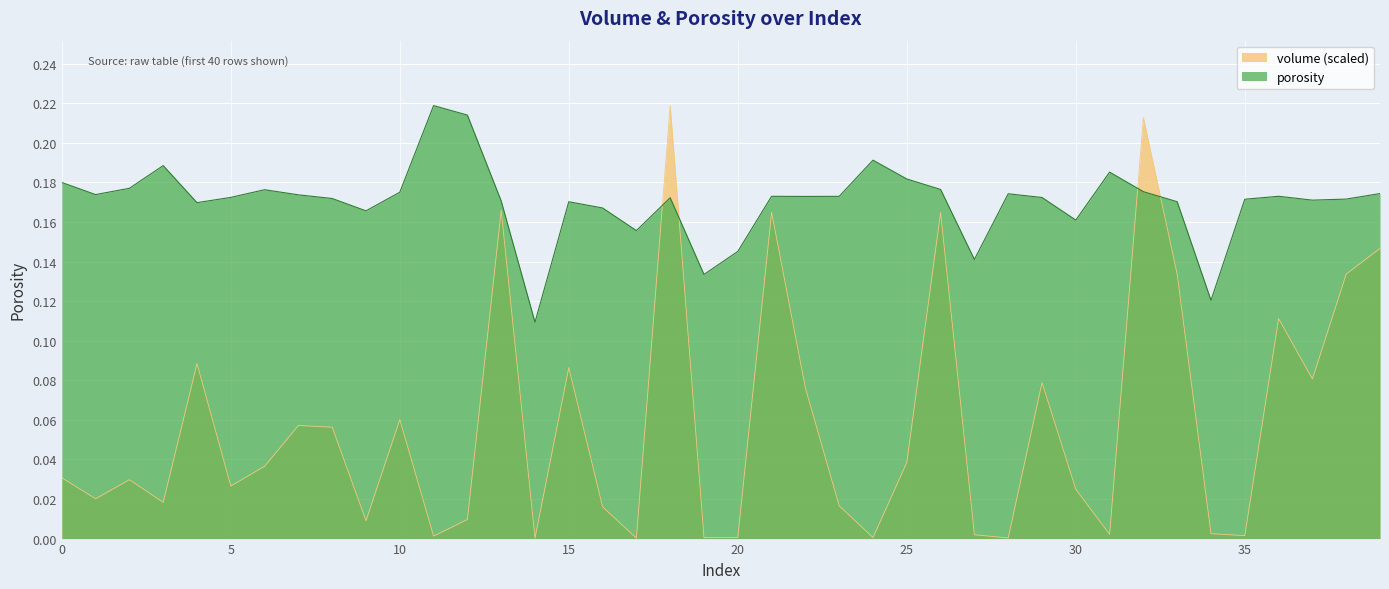

Reading left to right, extract all data points from this chart.

porosity: 0.2	0.2	0.2	0.2	0.2	0.2	0.2	0.2	0.2	0.2	0.2	0.2	0.2	0.2	0.1	0.2	0.2	0.2	0.2	0.1	0.1	0.2	0.2	0.2	0.2	0.2	0.2	0.1	0.2	0.2	0.2	0.2	0.2	0.2	0.1	0.2	0.2	0.2	0.2	0.2
volume: 0.0	0.0	0.0	0.0	0.1	0.0	0.0	0.1	0.1	0.0	0.1	0.0	0.0	0.2	0.0	0.1	0.0	0.0	0.2	0.0	0.0	0.2	0.1	0.0	0.0	0.0	0.2	0.0	0.0	0.1	0.0	0.0	0.2	0.1	0.0	0.0	0.1	0.1	0.1	0.1